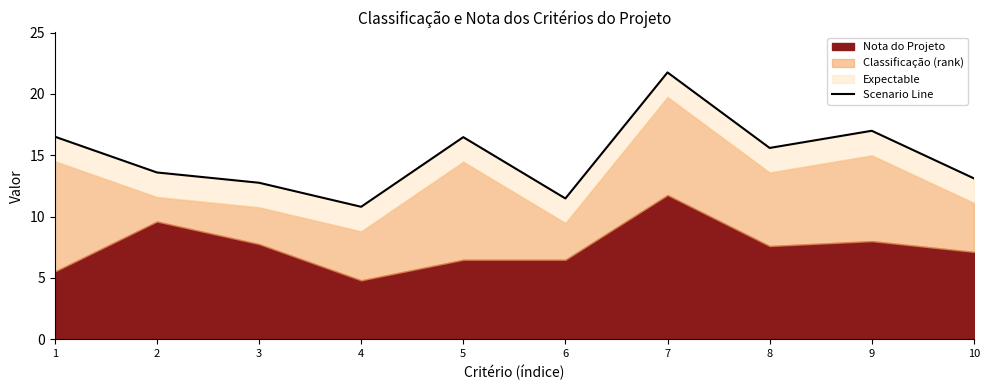

The chart shows a value of 8.6 at 1. True or false?

False